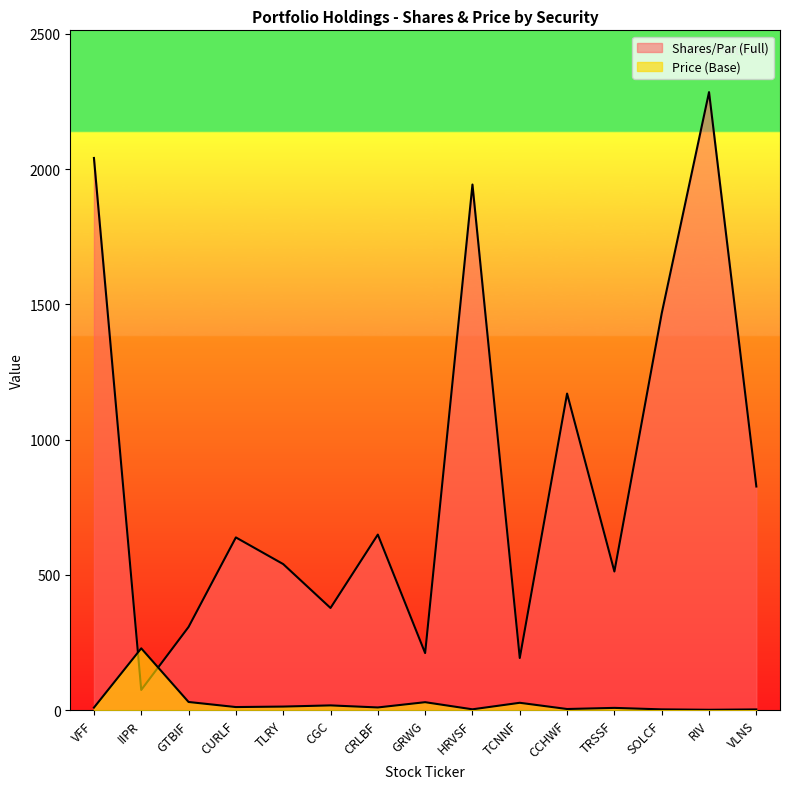

What is the total value across all series at SOLCF?

1469.4